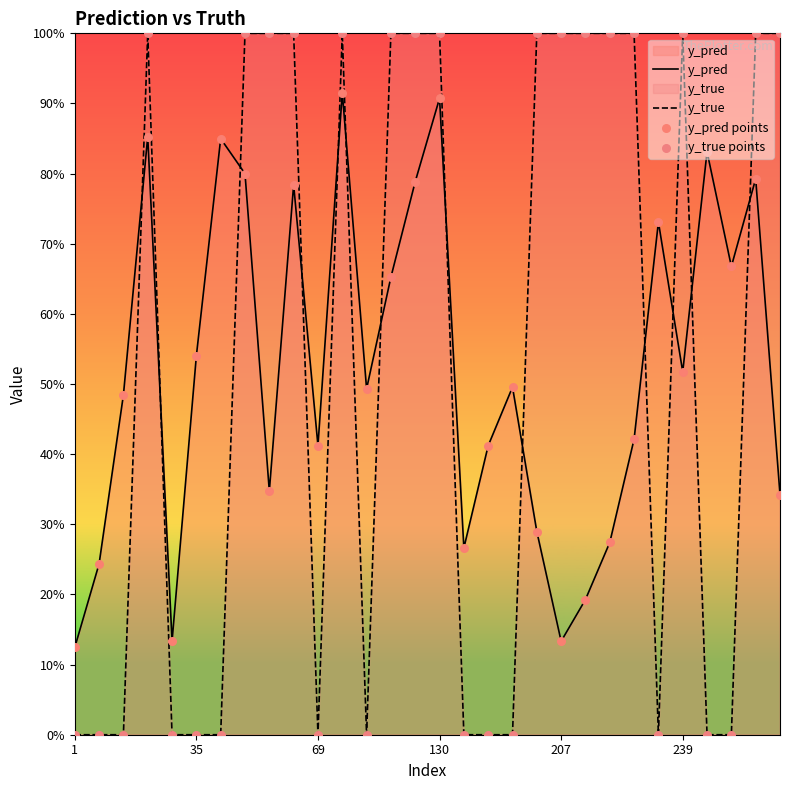

What are all the series names shown in the legend?

y_pred, y_true, y_pred points, y_true points